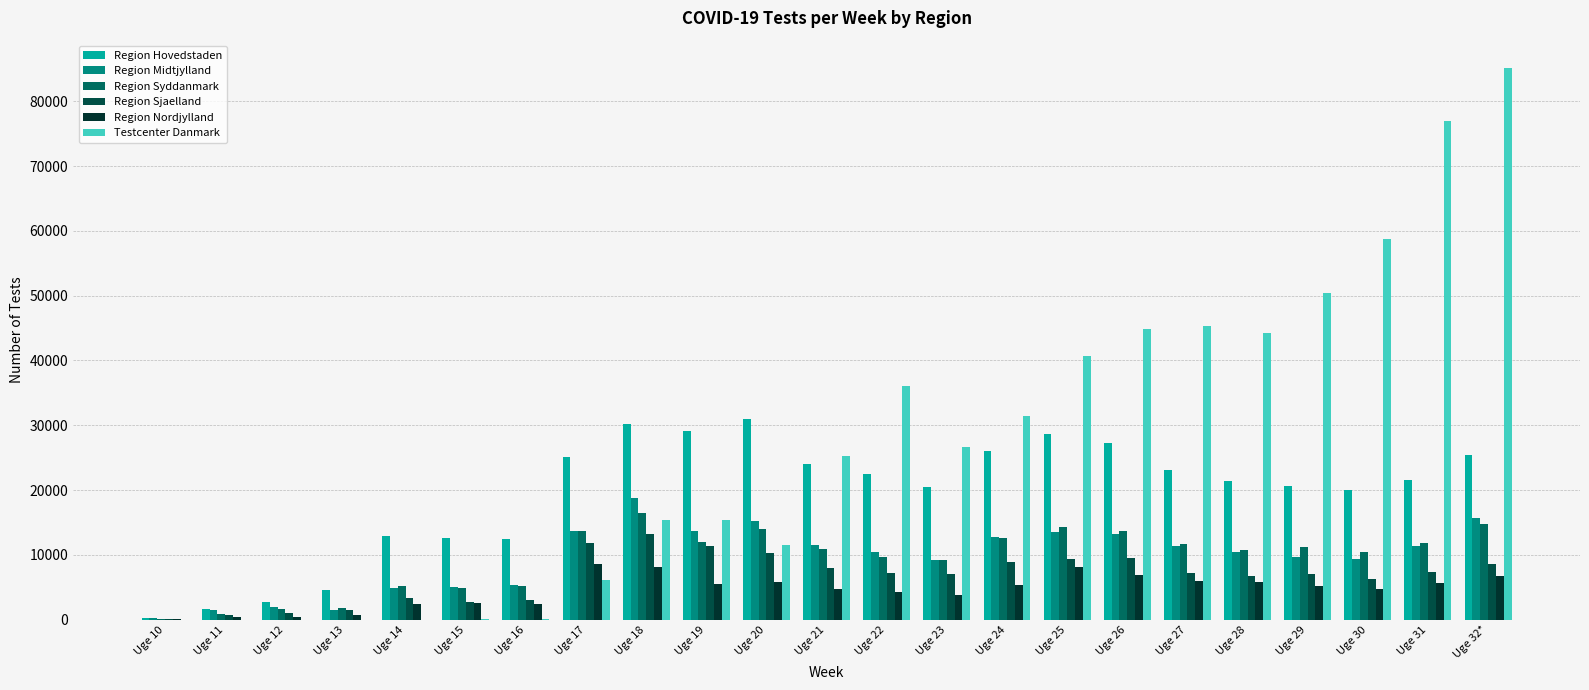

What is the sum of the Region Midtjylland values at Uge 30 and Uge 19?

23135